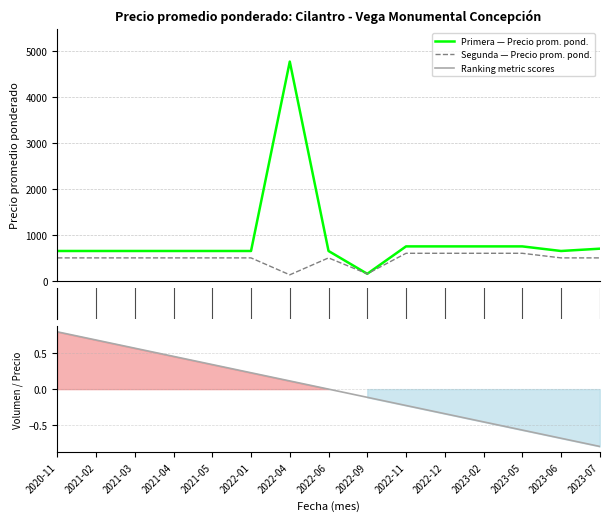

True or false: Primera (Precio prom. pond.) and Segunda (Precio prom. pond.) cross at least once.

False